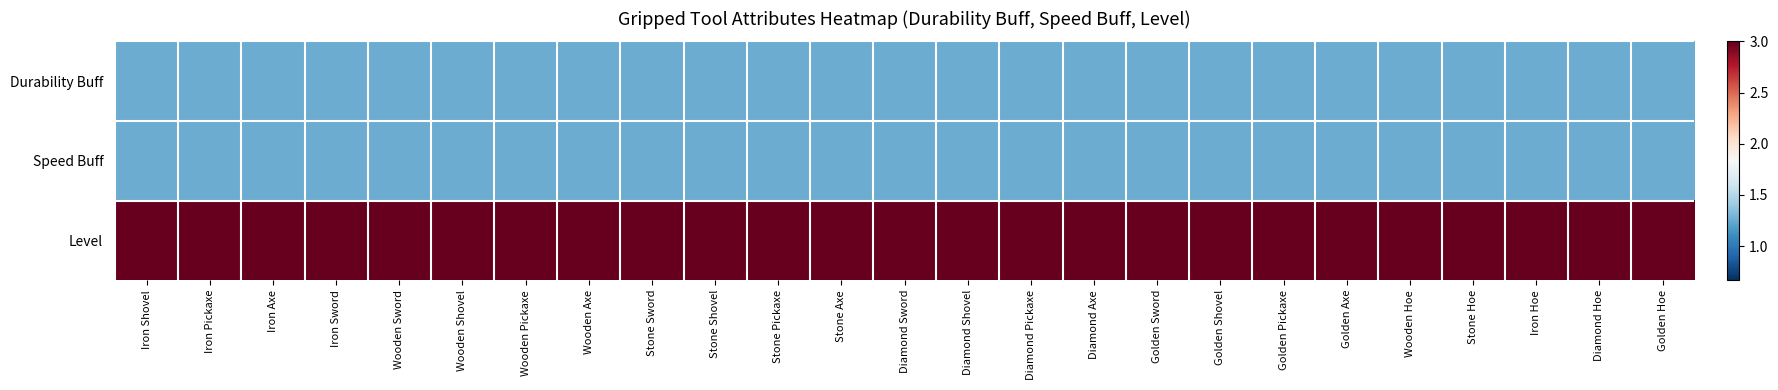

Reading left to right, what are all the values shown in this chart?

Durability Buff: Iron Shovel=1.2	Iron Pickaxe=1.2	Iron Axe=1.2	Iron Sword=1.2	Wooden Sword=1.2	Wooden Shovel=1.2	Wooden Pickaxe=1.2	Wooden Axe=1.2	Stone Sword=1.2	Stone Shovel=1.2	Stone Pickaxe=1.2	Stone Axe=1.2	Diamond Sword=1.2	Diamond Shovel=1.2	Diamond Pickaxe=1.2	Diamond Axe=1.2	Golden Sword=1.2	Golden Shovel=1.2	Golden Pickaxe=1.2	Golden Axe=1.2	Wooden Hoe=1.2	Stone Hoe=1.2	Iron Hoe=1.2	Diamond Hoe=1.2	Golden Hoe=1.2
Speed Buff: Iron Shovel=1.2	Iron Pickaxe=1.2	Iron Axe=1.2	Iron Sword=1.2	Wooden Sword=1.2	Wooden Shovel=1.2	Wooden Pickaxe=1.2	Wooden Axe=1.2	Stone Sword=1.2	Stone Shovel=1.2	Stone Pickaxe=1.2	Stone Axe=1.2	Diamond Sword=1.2	Diamond Shovel=1.2	Diamond Pickaxe=1.2	Diamond Axe=1.2	Golden Sword=1.2	Golden Shovel=1.2	Golden Pickaxe=1.2	Golden Axe=1.2	Wooden Hoe=1.2	Stone Hoe=1.2	Iron Hoe=1.2	Diamond Hoe=1.2	Golden Hoe=1.2
Level: Iron Shovel=3.0	Iron Pickaxe=3.0	Iron Axe=3.0	Iron Sword=3.0	Wooden Sword=3.0	Wooden Shovel=3.0	Wooden Pickaxe=3.0	Wooden Axe=3.0	Stone Sword=3.0	Stone Shovel=3.0	Stone Pickaxe=3.0	Stone Axe=3.0	Diamond Sword=3.0	Diamond Shovel=3.0	Diamond Pickaxe=3.0	Diamond Axe=3.0	Golden Sword=3.0	Golden Shovel=3.0	Golden Pickaxe=3.0	Golden Axe=3.0	Wooden Hoe=3.0	Stone Hoe=3.0	Iron Hoe=3.0	Diamond Hoe=3.0	Golden Hoe=3.0